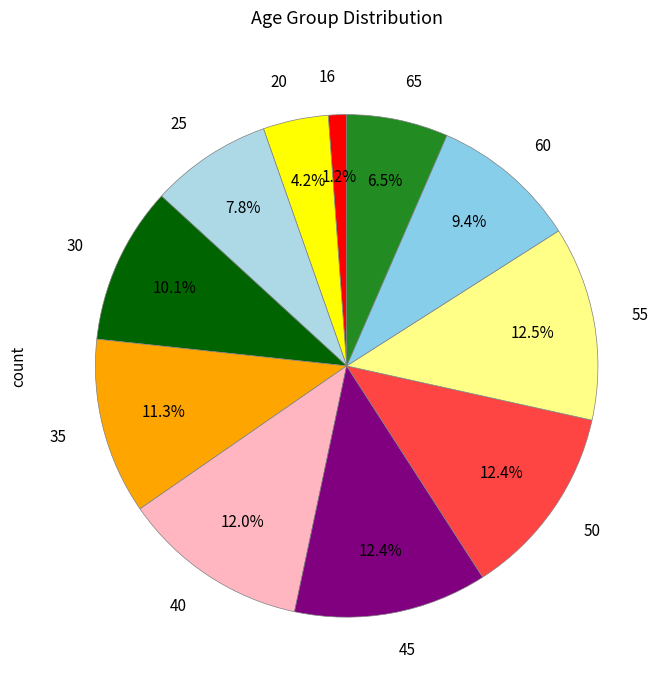

Do 55 and 65 together represent more than half of the pie?

No